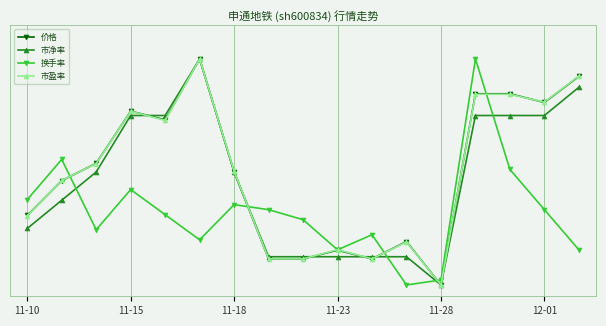

True or false: 换手率 and 市盈率 cross at least once.

True